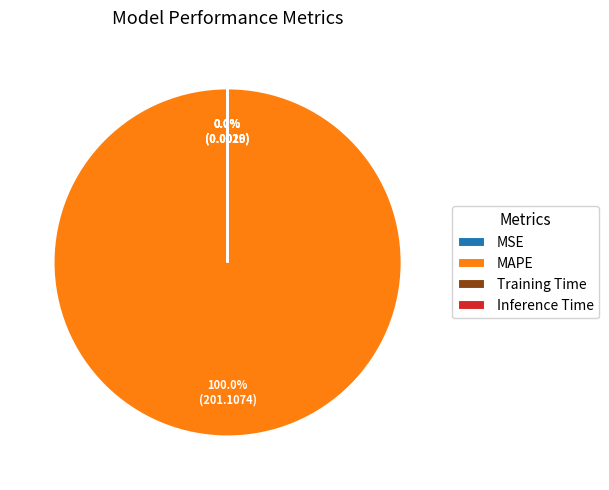

What is the largest slice in the pie chart?

MAPE